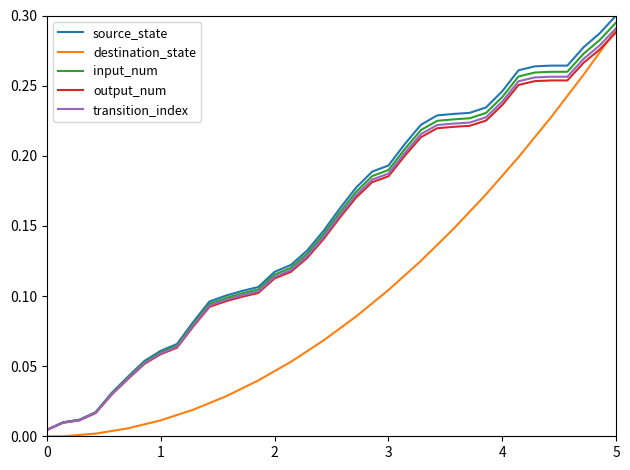

What are all the series names shown in the legend?

source_state, destination_state, input_num, output_num, transition_index